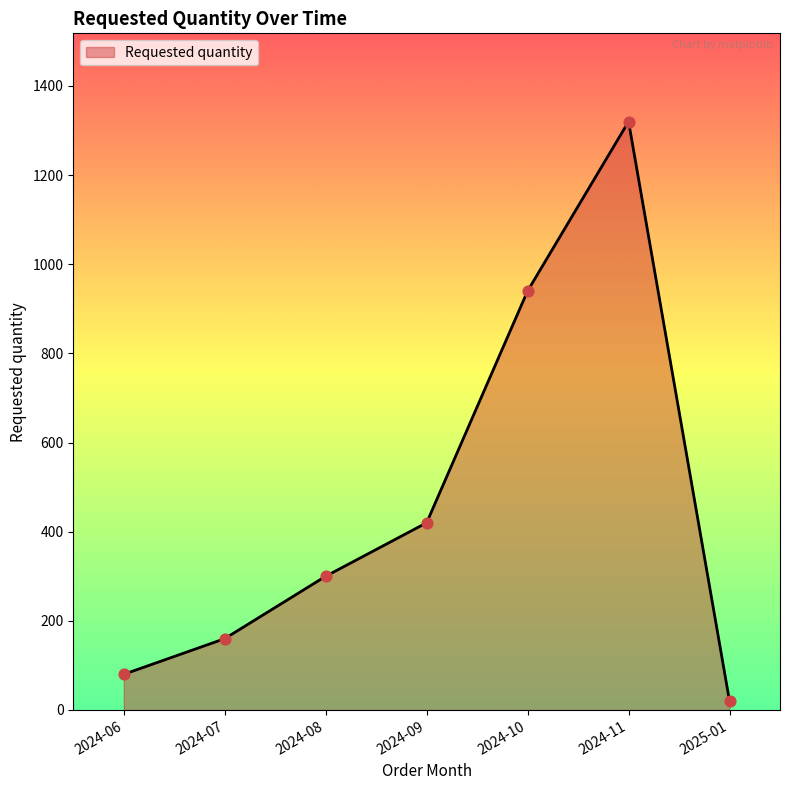

Between 2025-01 and 2024-09, which is larger?

2024-09